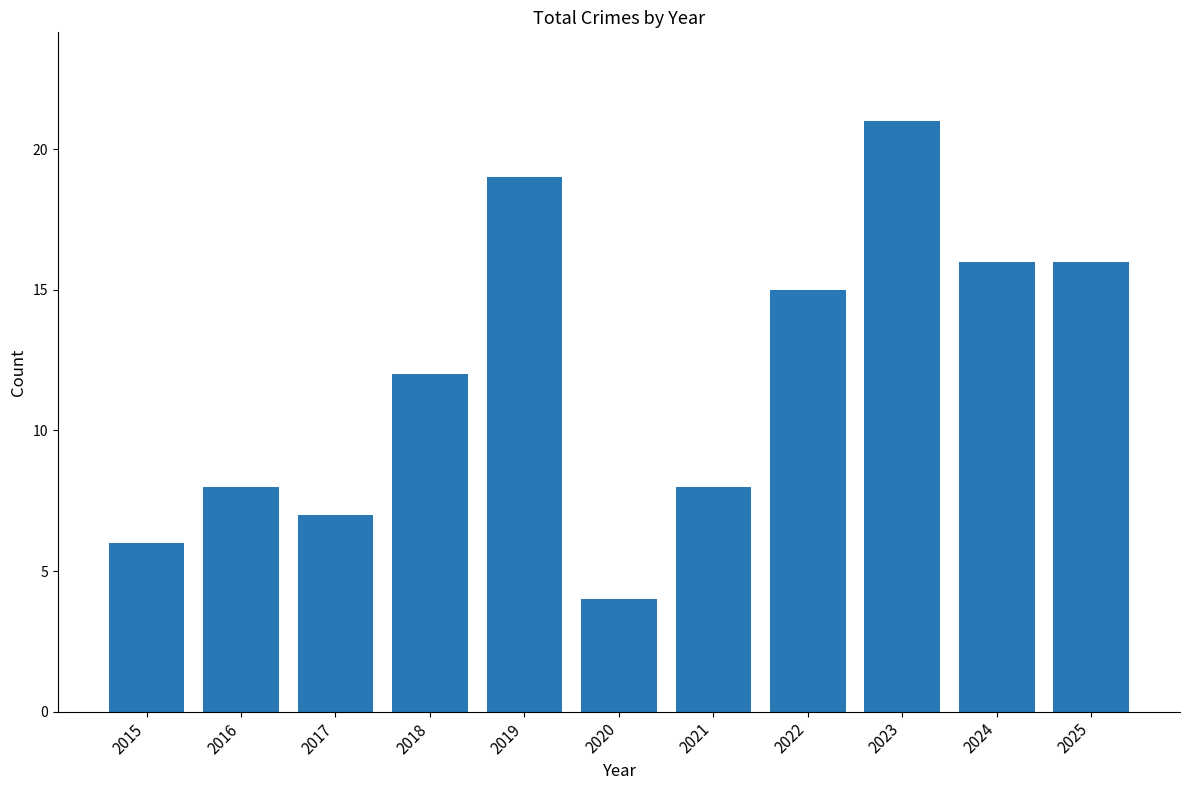

Reading left to right, transcribe all the data shown in this chart.

6	8	7	12	19	4	8	15	21	16	16